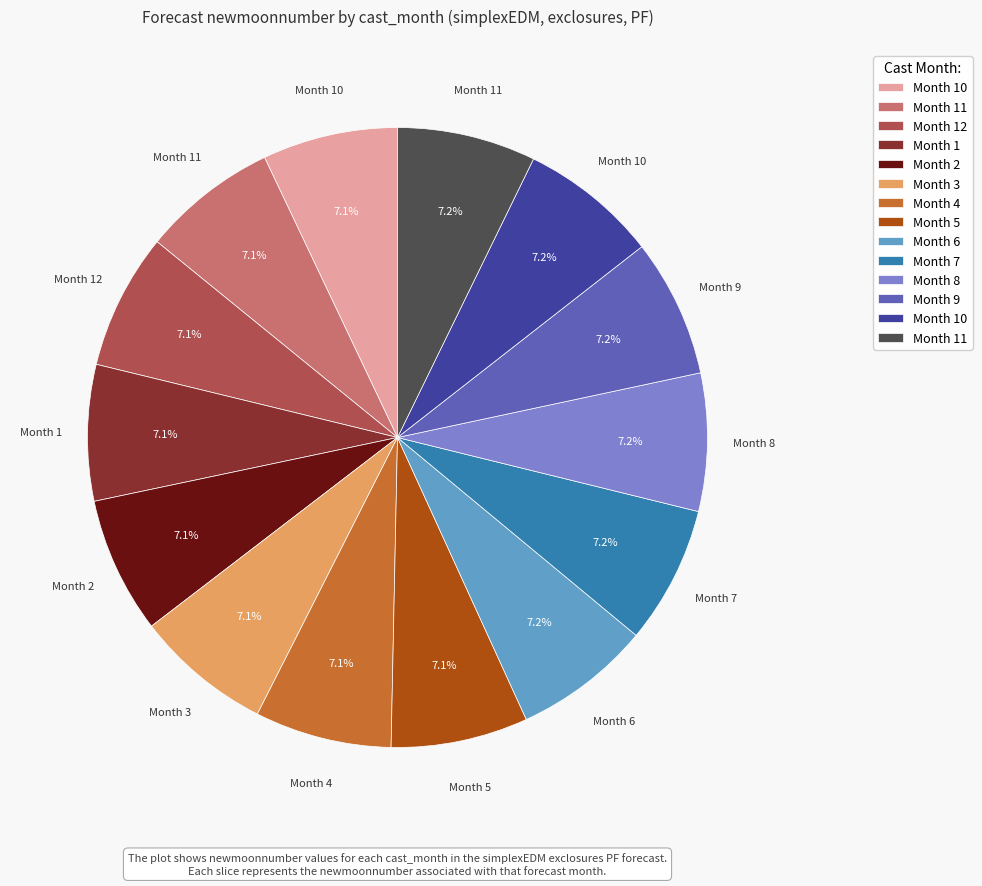

Is there any slice that represents more than half of the pie?

No